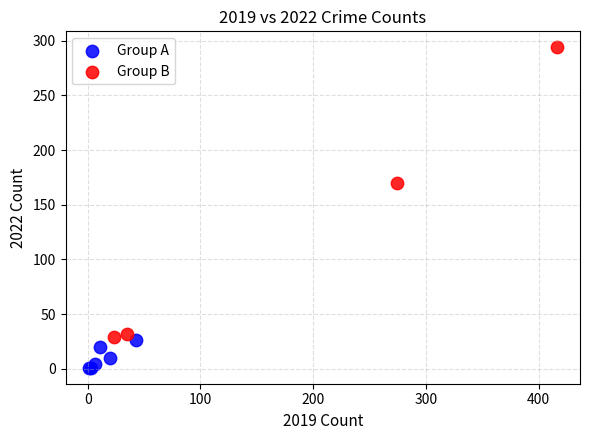

Which series has the largest Y range (max minus min)?

Group B